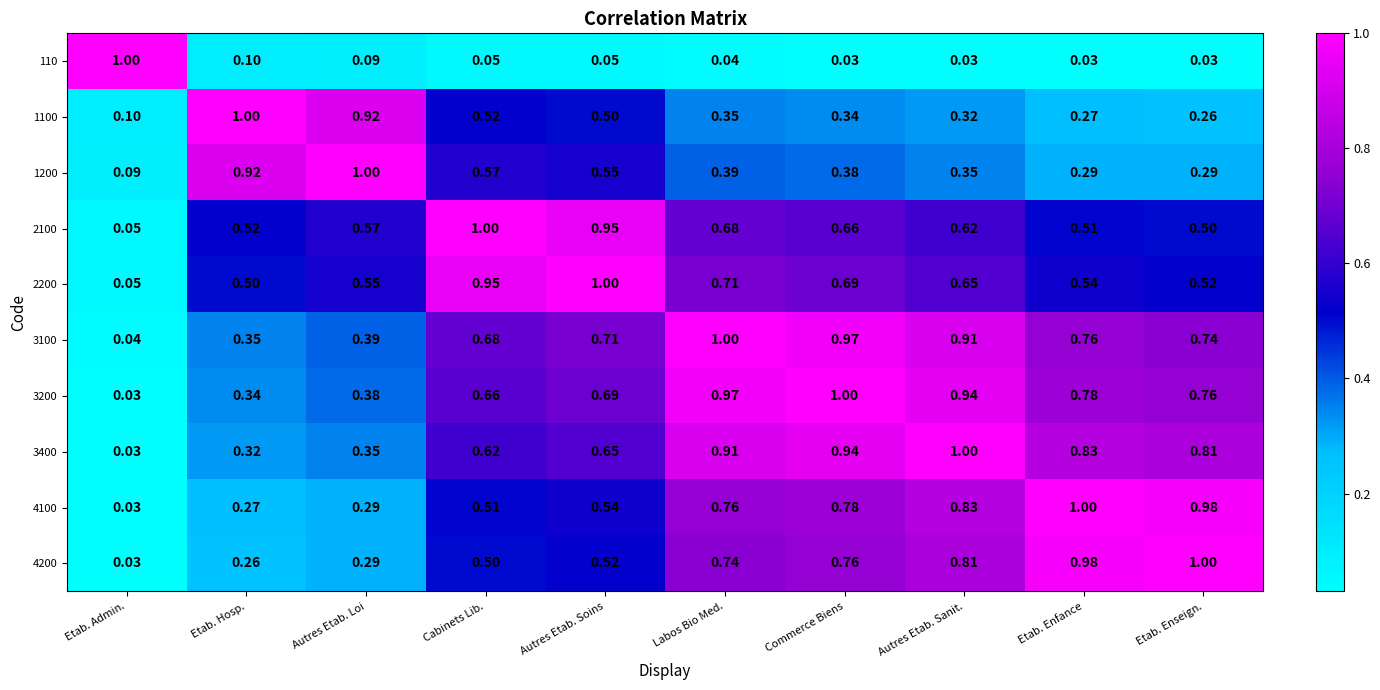

At which label does 4100 reach its minimum?

Etab. Admin.